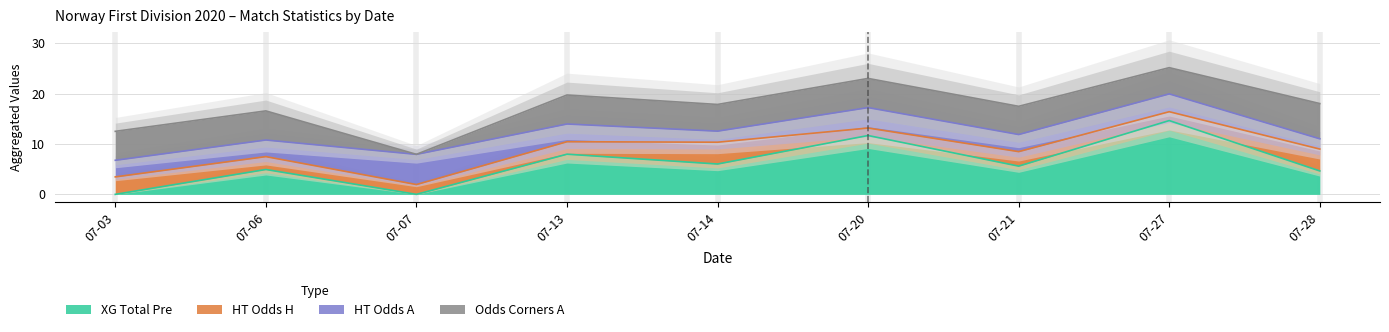

What is the difference between the HT_Odds_A values at 2020-07-21 and 2020-07-07?

2.6